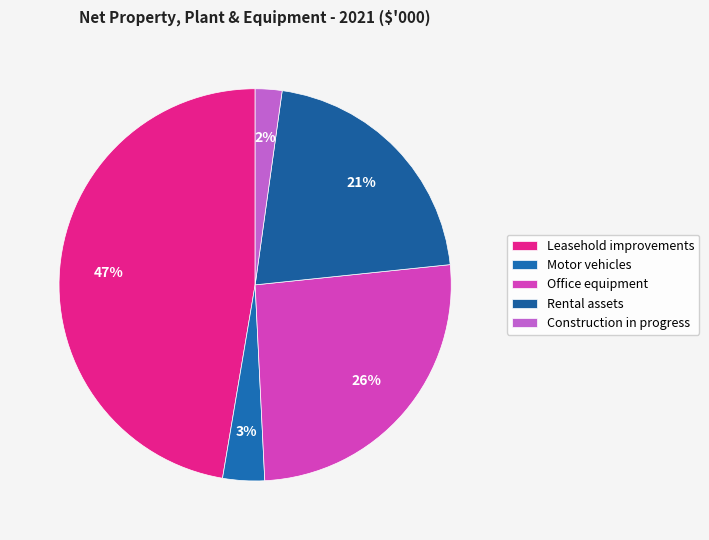

Count the number of slices in the pie.

5